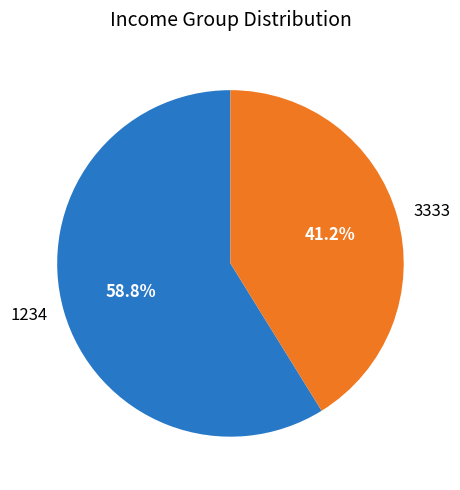

Combined, what portion of the pie is 1234 and 3333?

100.0%